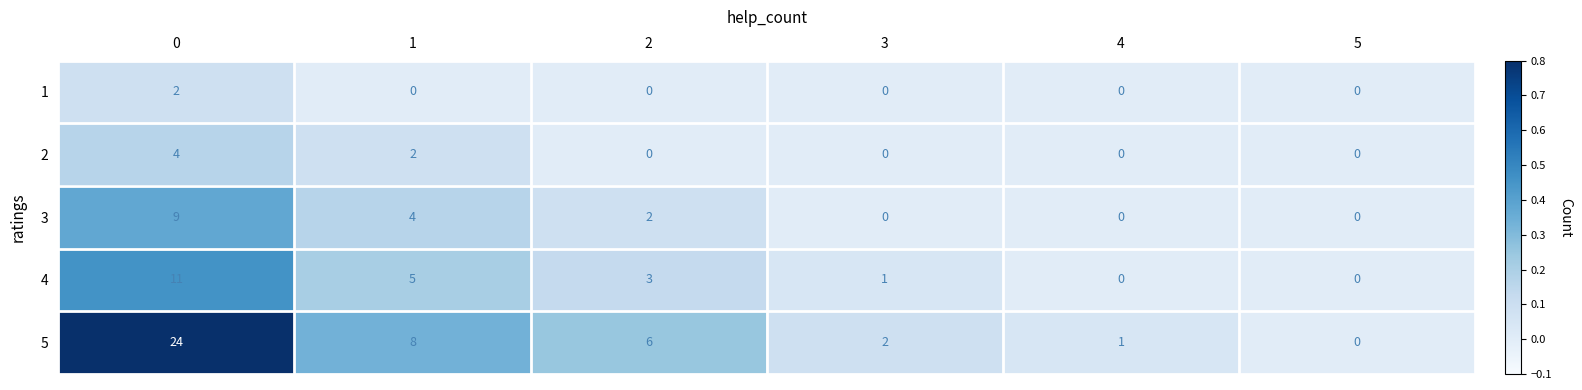

Reading left to right, what are all the values shown in this chart?

1: 2	0	0	0	0	0
2: 4	2	0	0	0	0
3: 9	4	2	0	0	0
4: 11	5	3	1	0	0
5: 24	8	6	2	1	0